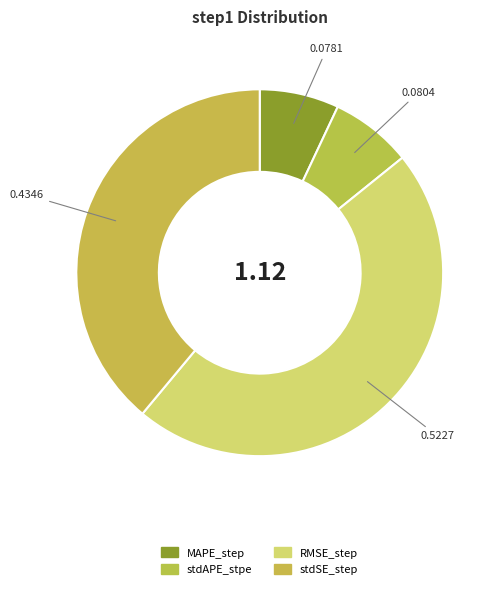

To the nearest percent, what is the combined percentage of stdSE_step and RMSE_step?

86%